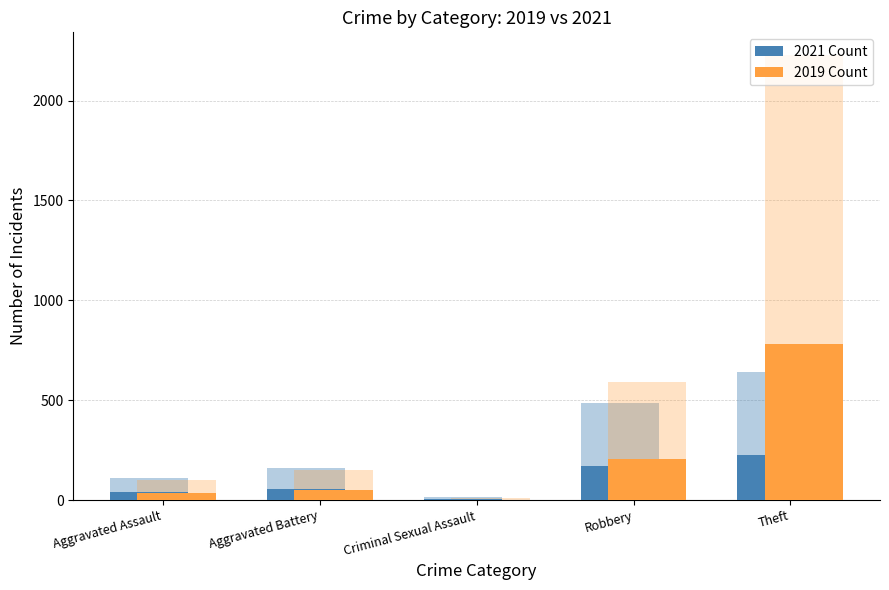

What is the total value across all series at Aggravated Battery?

108